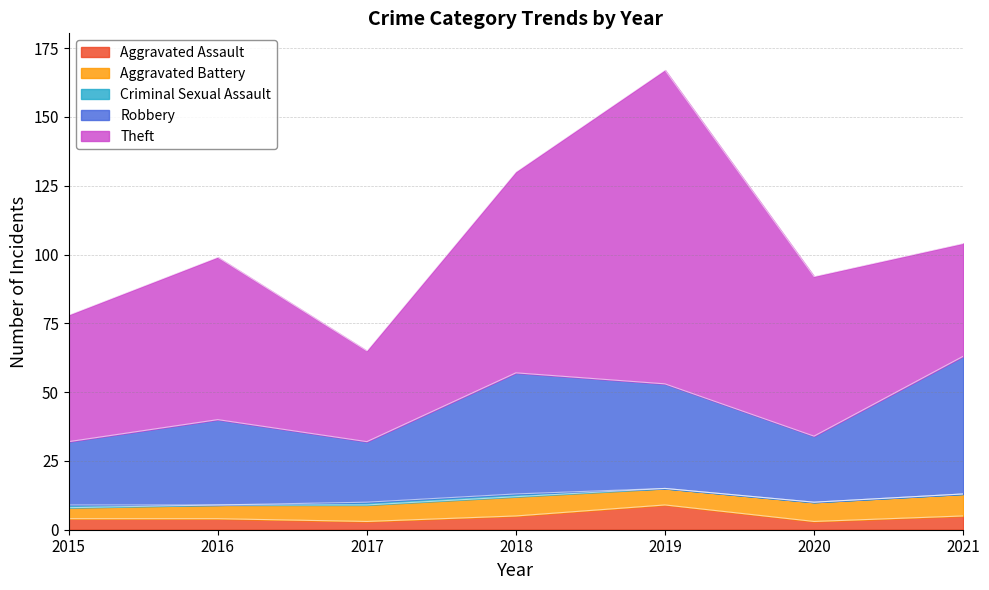

How many times do Theft and Robbery cross each other?

1